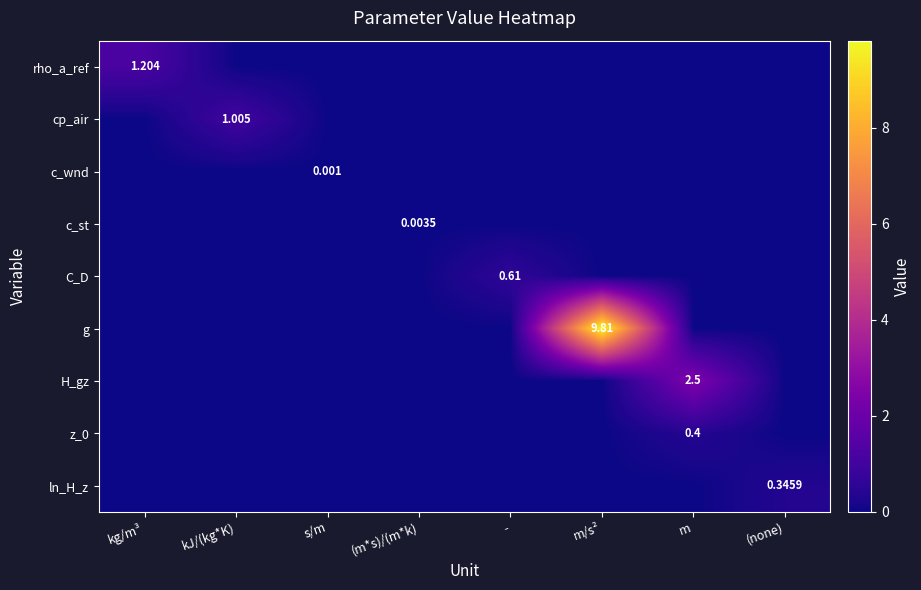

What is the difference between the highest and lowest values at kJ/(kg*K)?

1.0